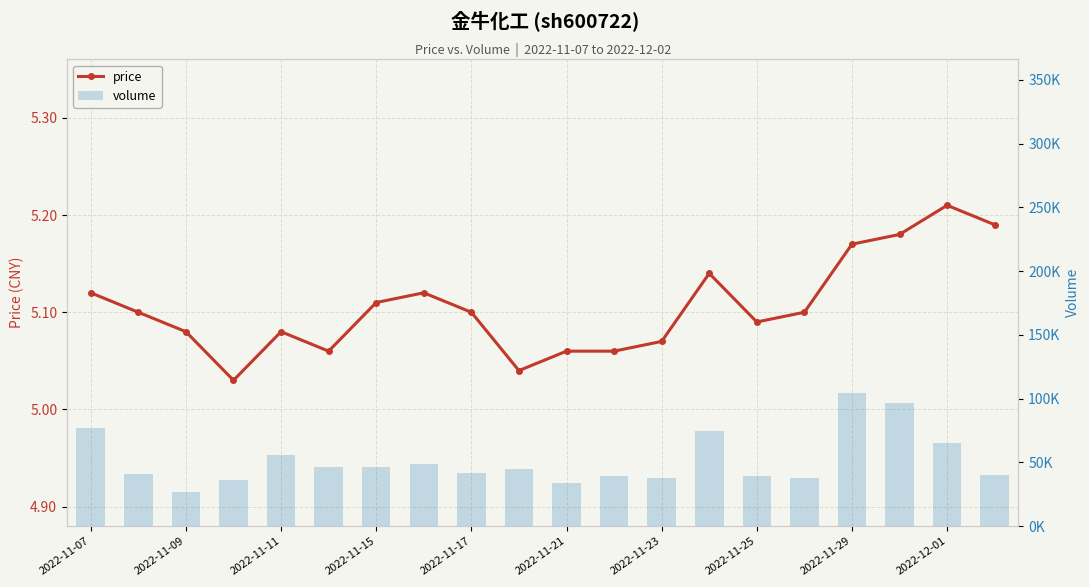

Rank the series by their average value, from highest to lowest.

volume, price